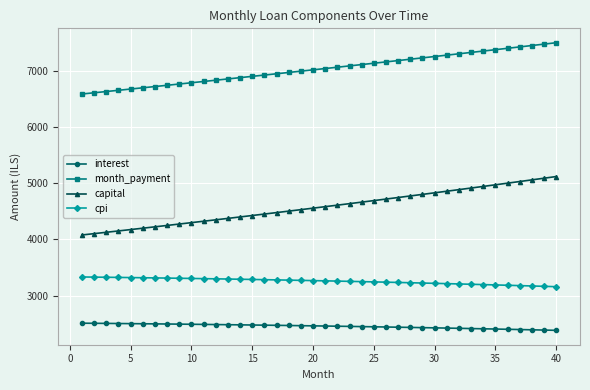

What is the difference between the maximum and minimum values in the capital series?

1040.0